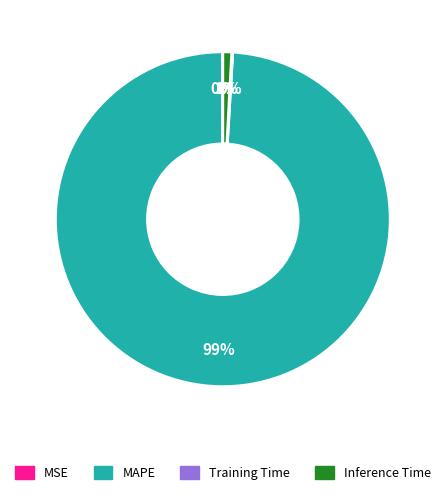

Is there any slice that represents more than half of the pie?

Yes